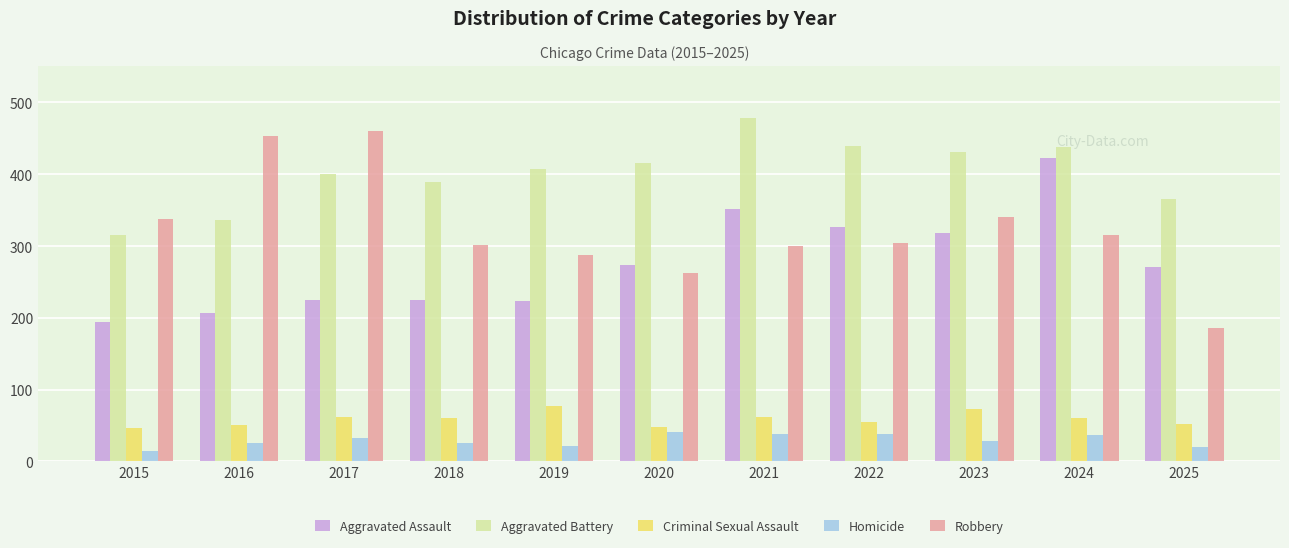

How many distinct data groups are displayed?

5